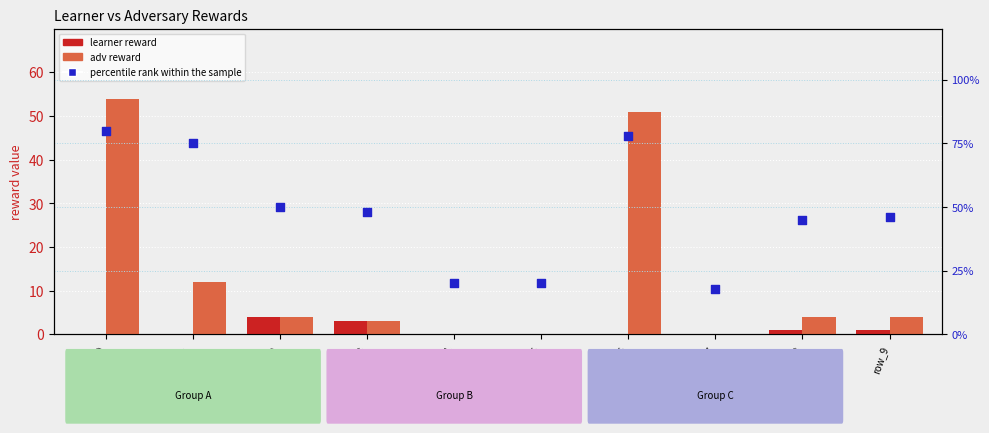

Which series has the largest Y range (max minus min)?

percentile rank within the sample